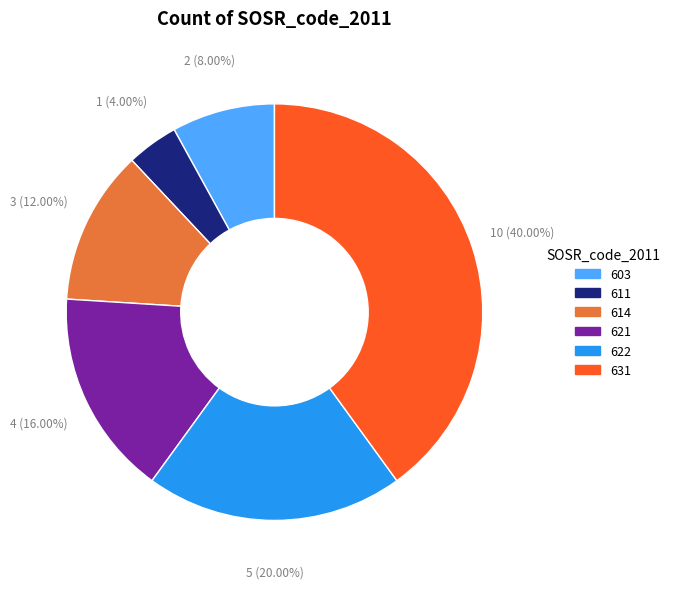

How much of the chart is everything except 621?

84.0%